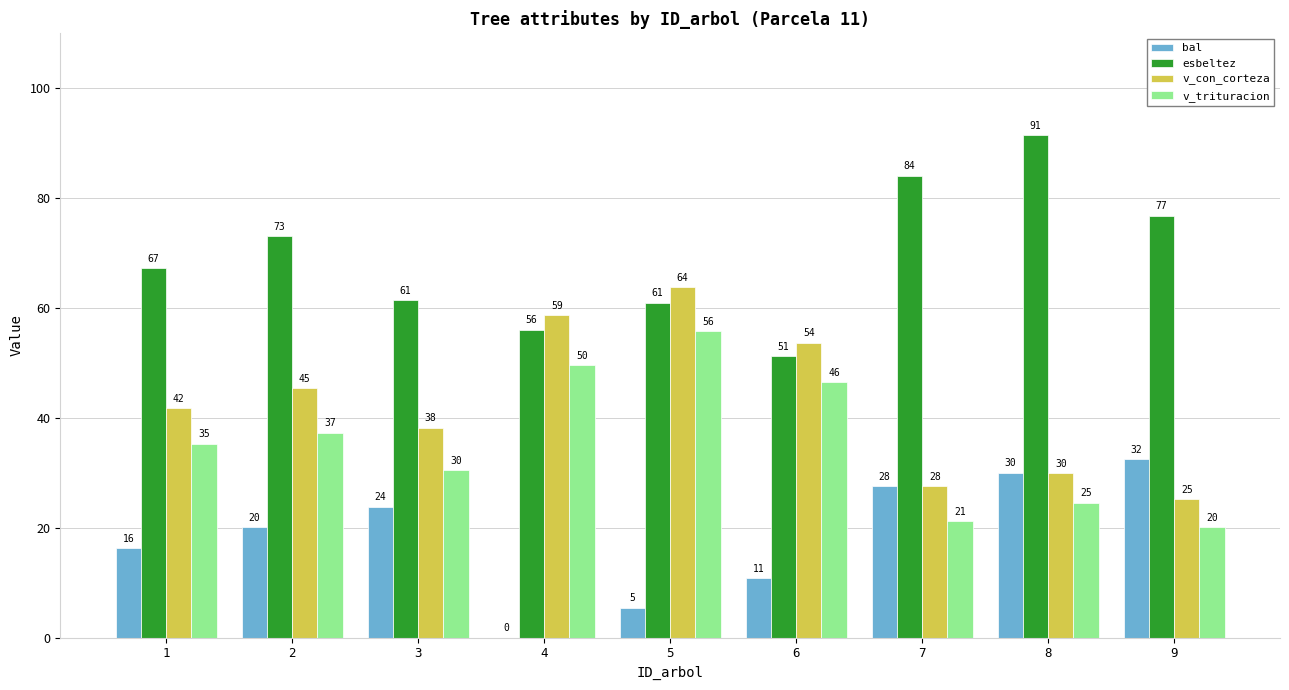

Are the bars horizontal?

No